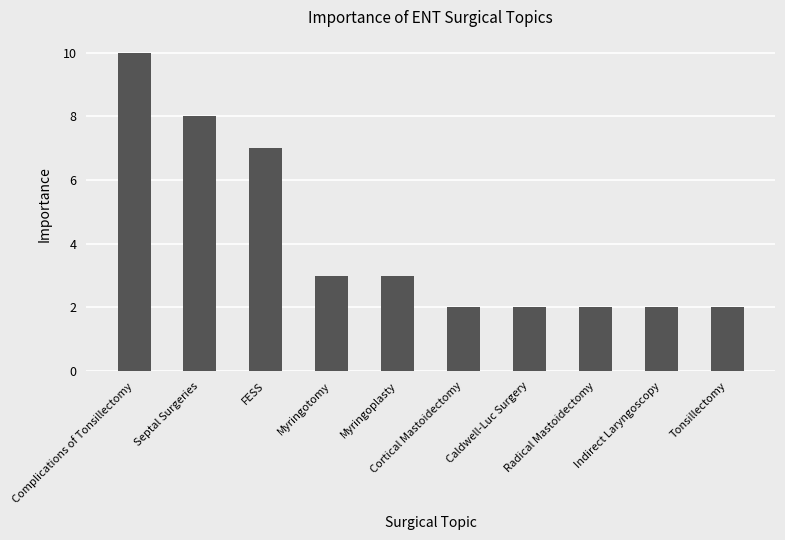

True or false: the data shows 7 at FESS.

True